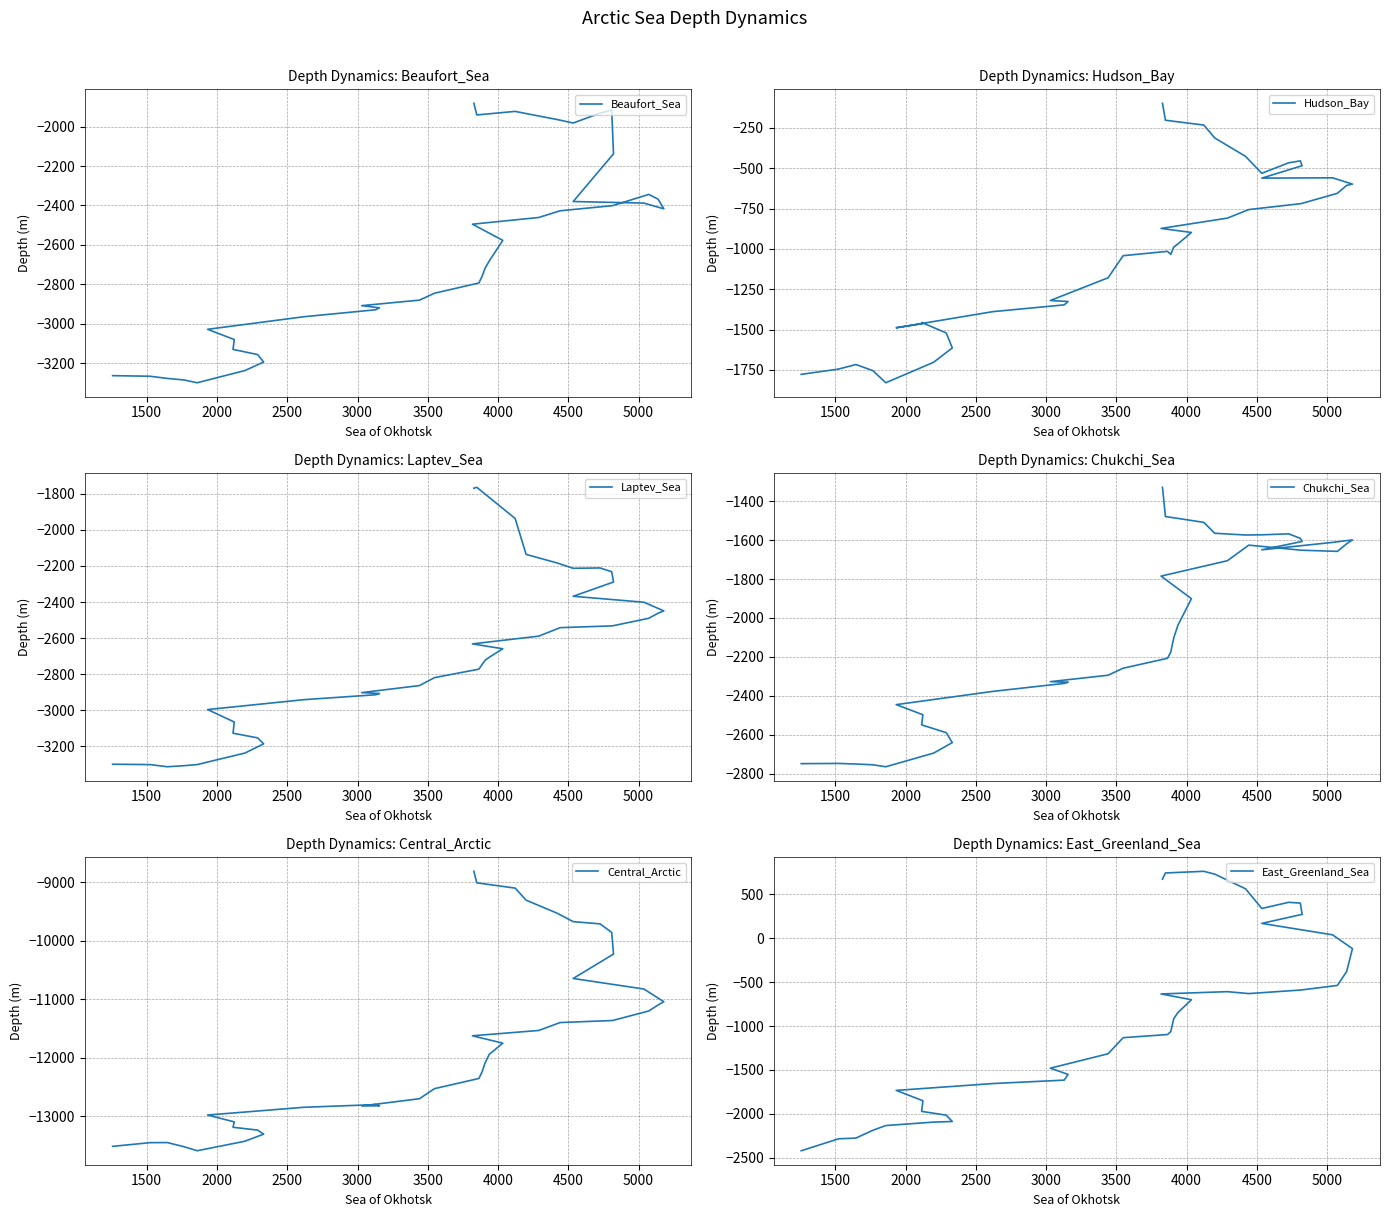

What is the value of the Central_Arctic point at the 19th from the left?

-12240